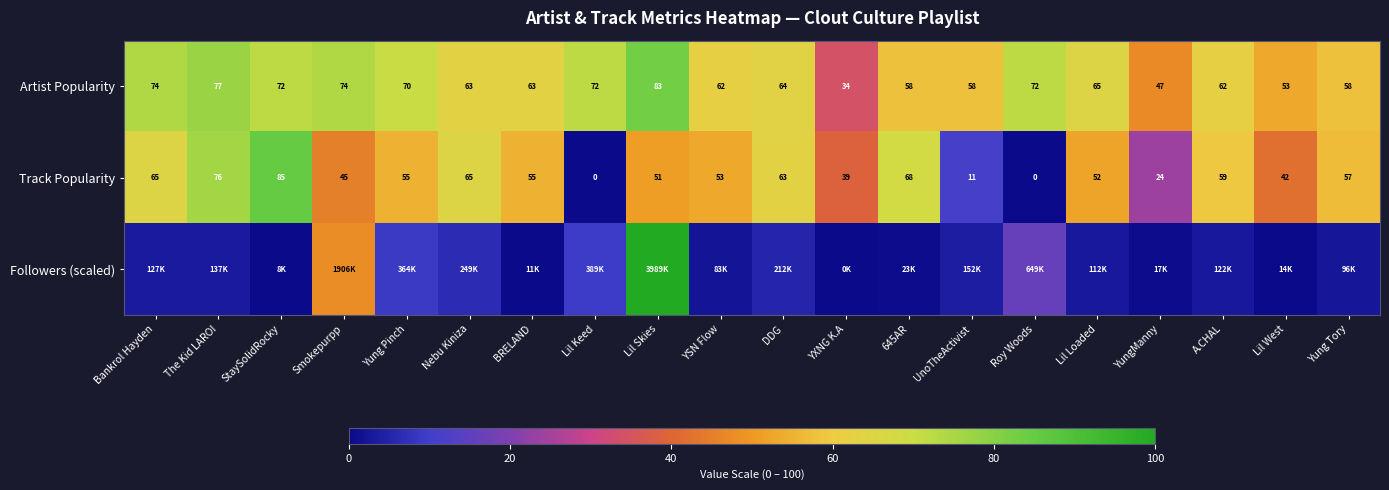

At which label does Artist Popularity reach its minimum?

YXNG K.A